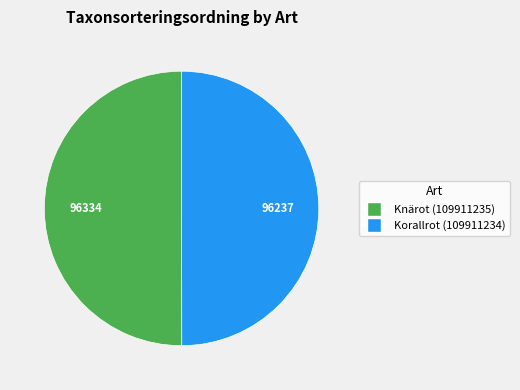

Is it true that Knärot (109911235) is 50% of the pie?

True